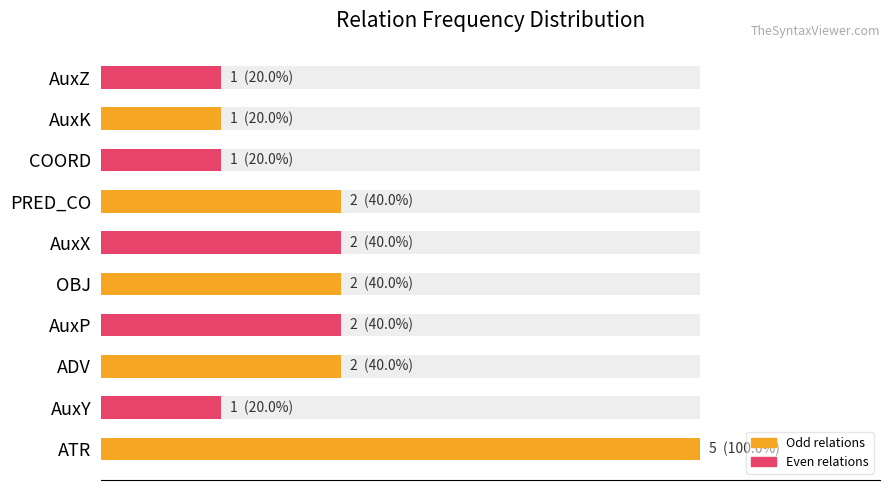

Between 40 and 80, which series saw the biggest shift?

Odd-indexed relations